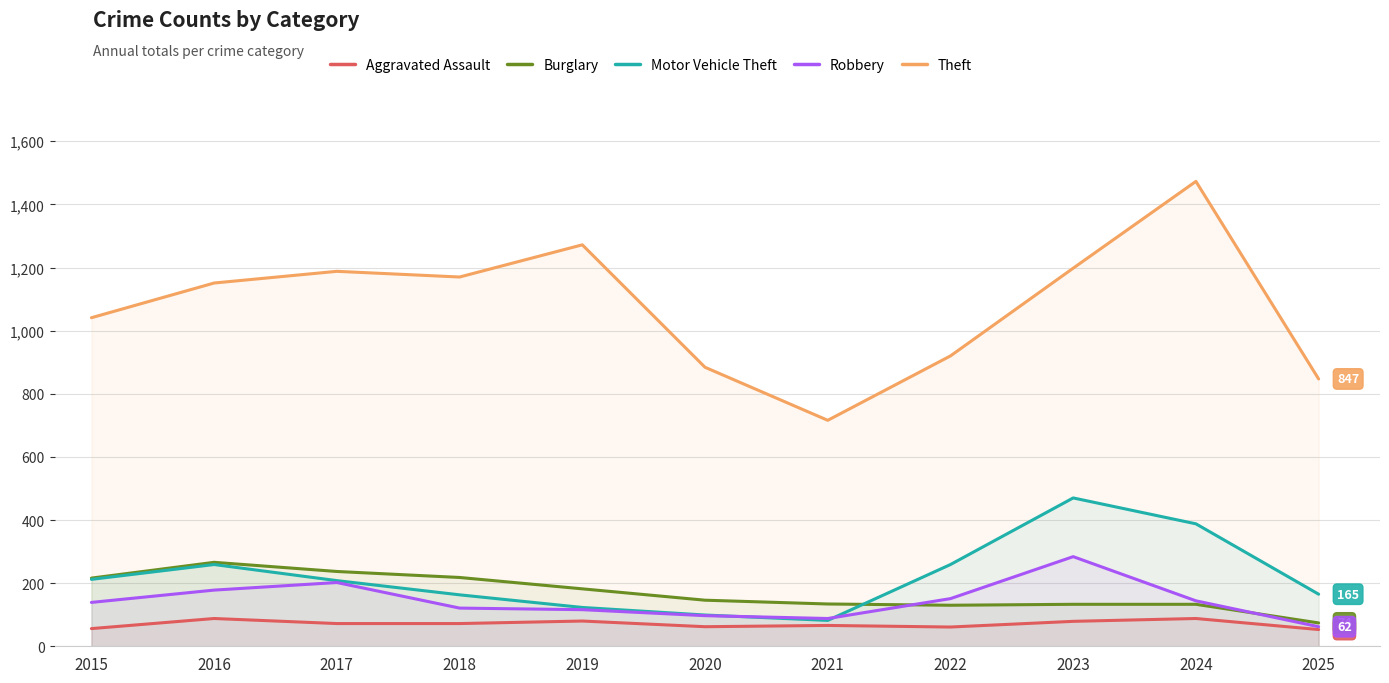

How many values in the Burglary series exceed 146?

5